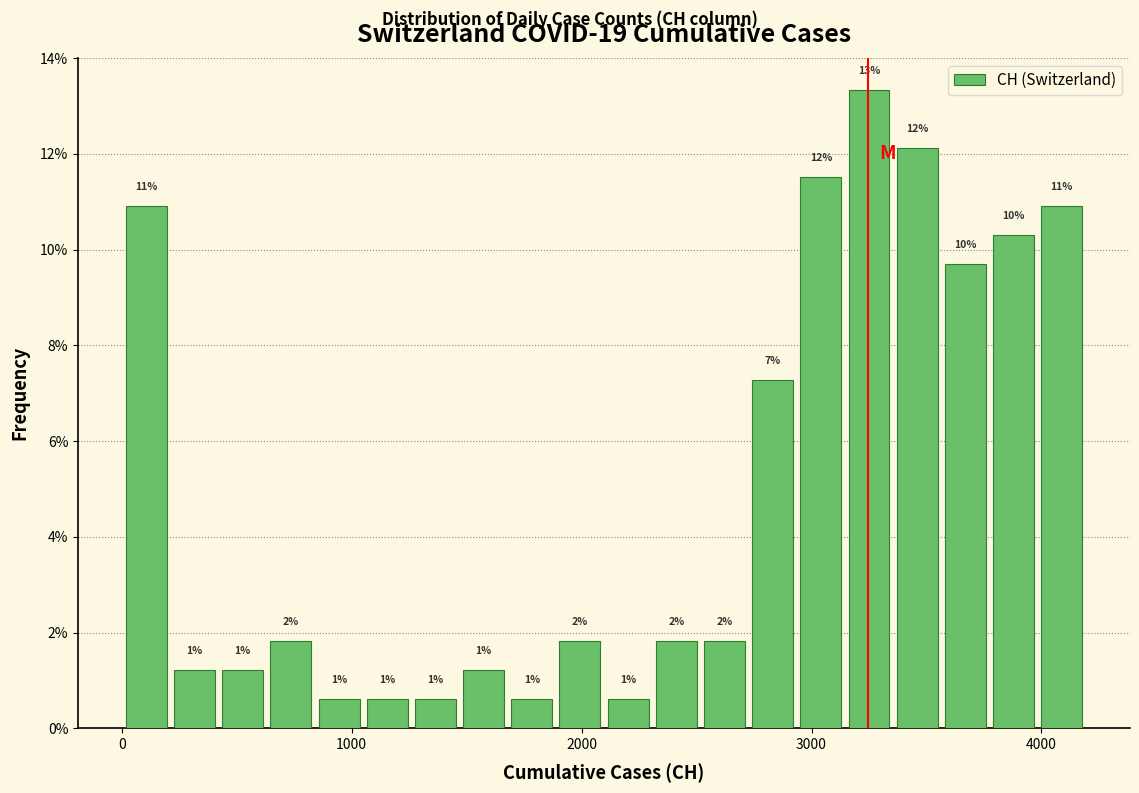

Around what value on the x-axis is the tallest bar? Give the approximate position of its centre, as read against the axis.

3300